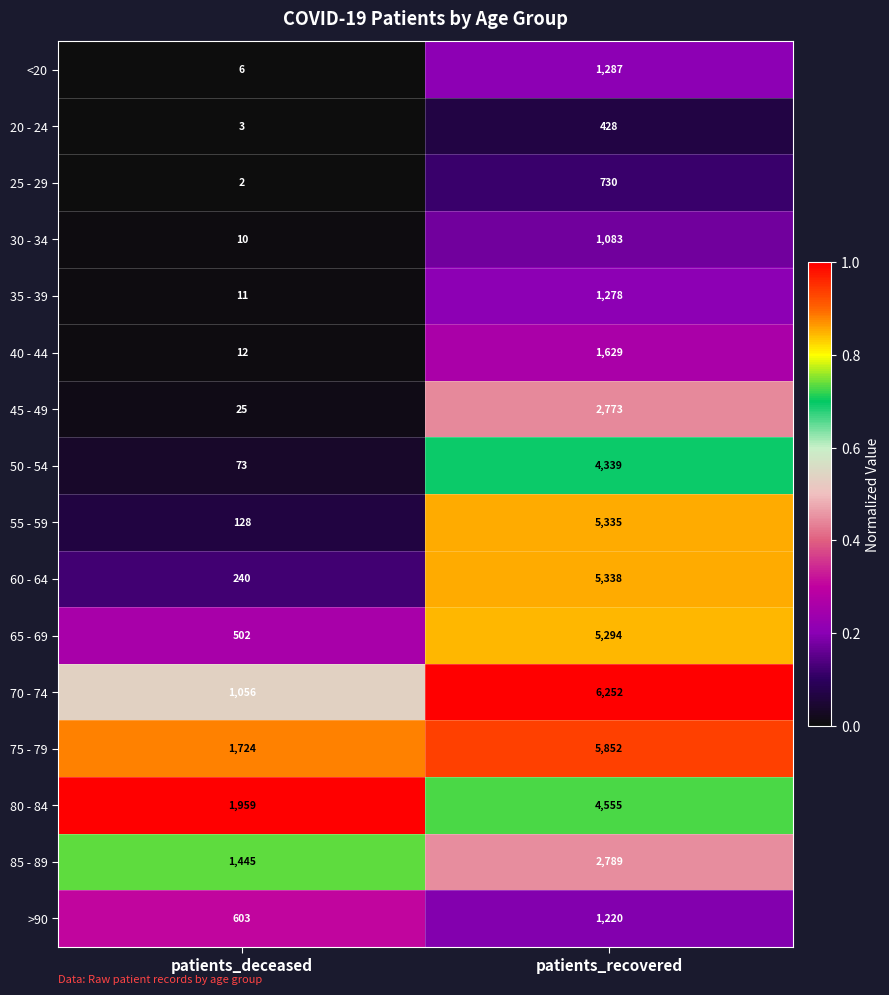

Read the 65 - 69 value at patients_recovered, to the nearest 100.

5300